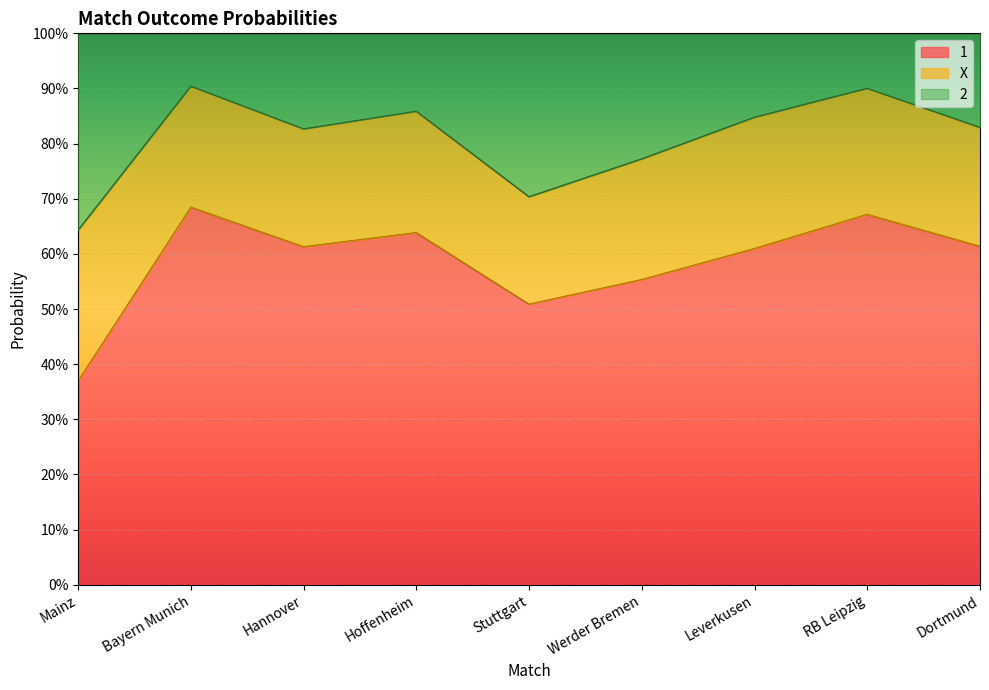

Is it true that 2 equals 1.3 at Werder Bremen?

False